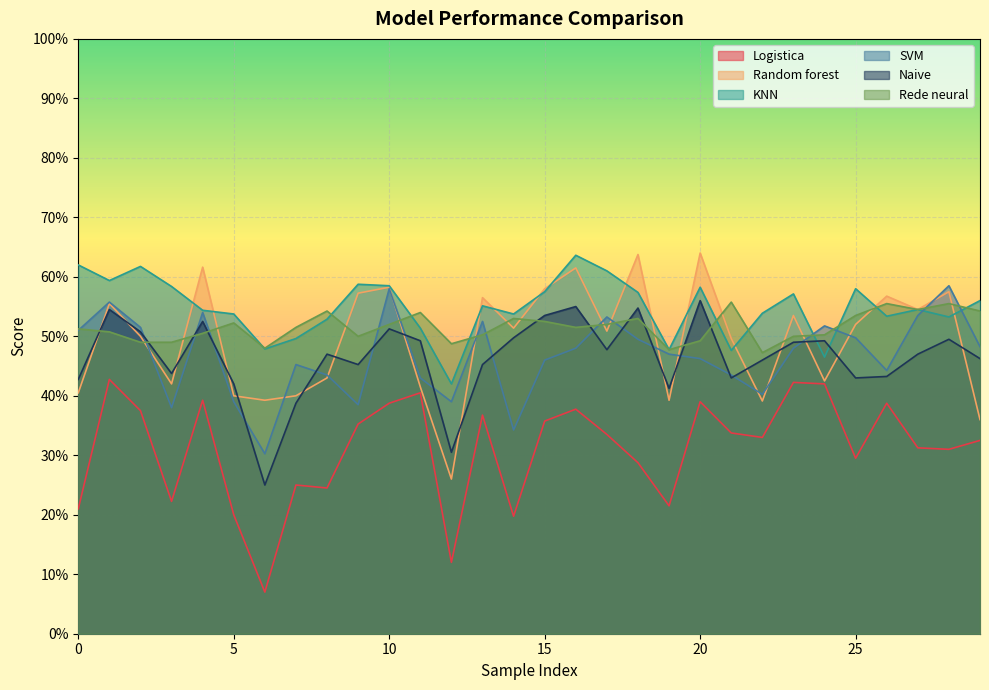

What is the label of the 7th point from the right?

23